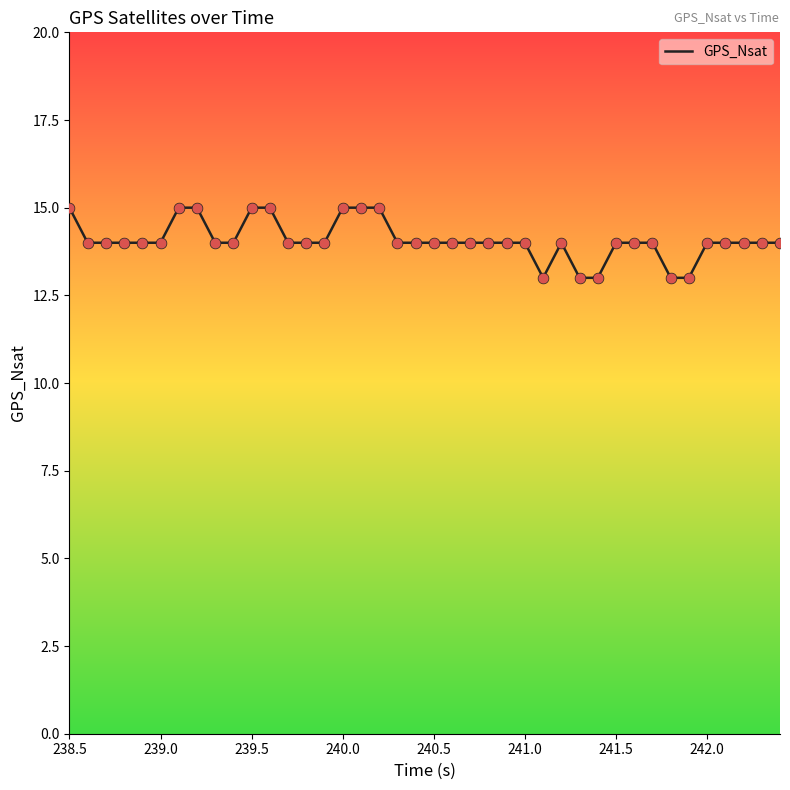

What is the maximum value shown in the chart?

15